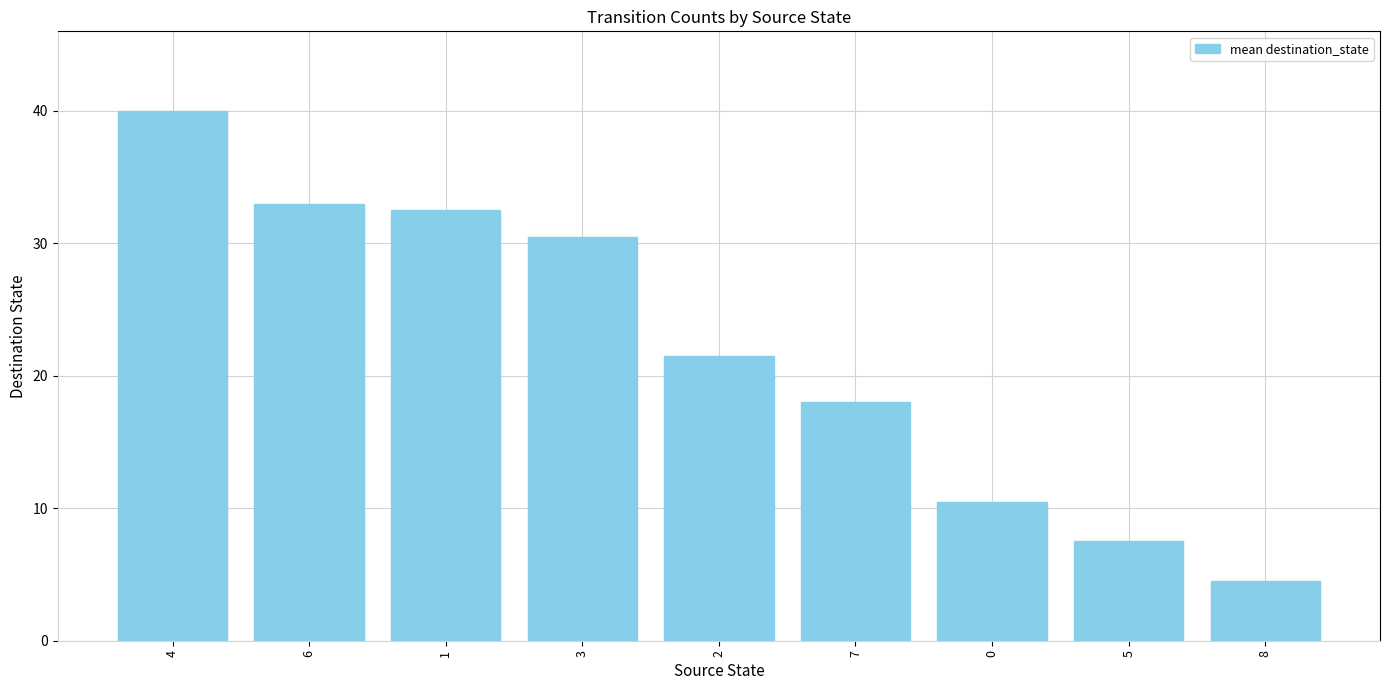

What is the greatest value displayed?

40.0